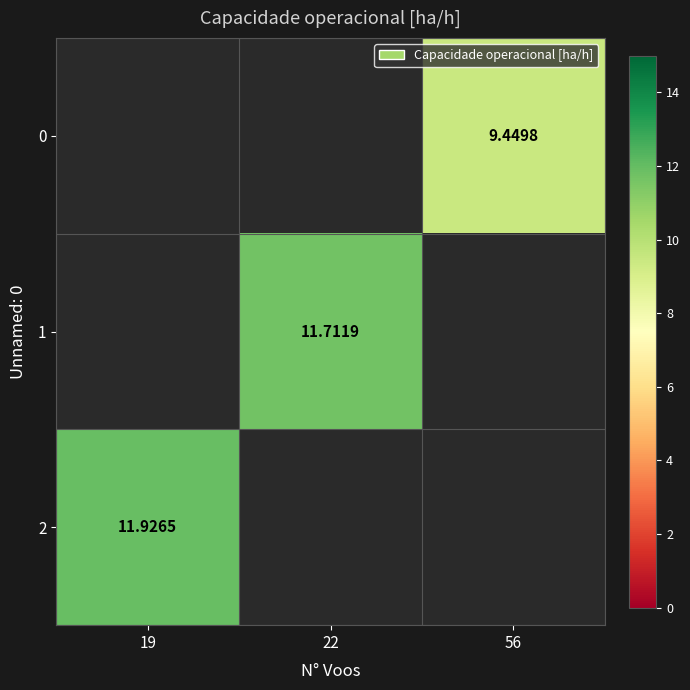

Which has a higher value, 56 or 22?

22